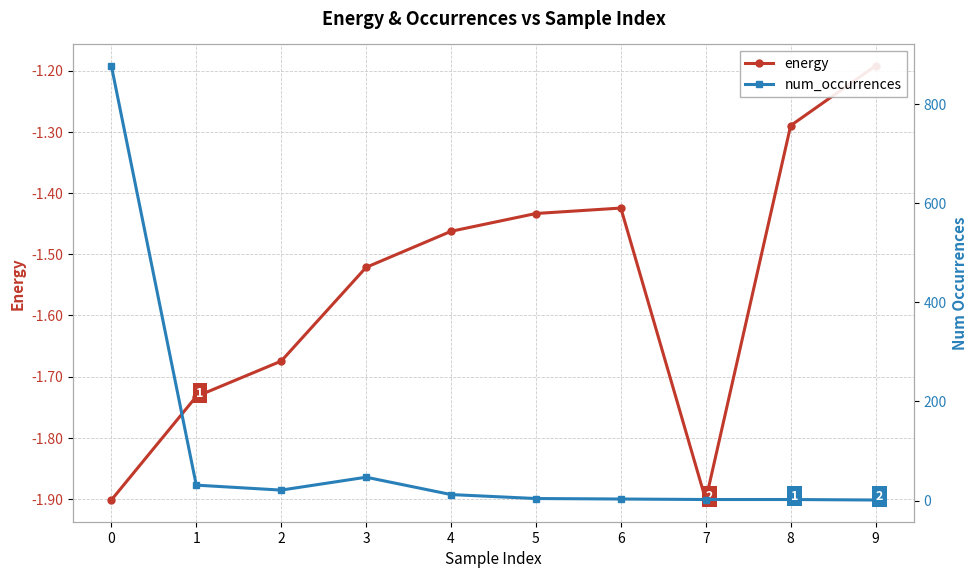

The value of energy at 2 is -2.6. True or false?

False